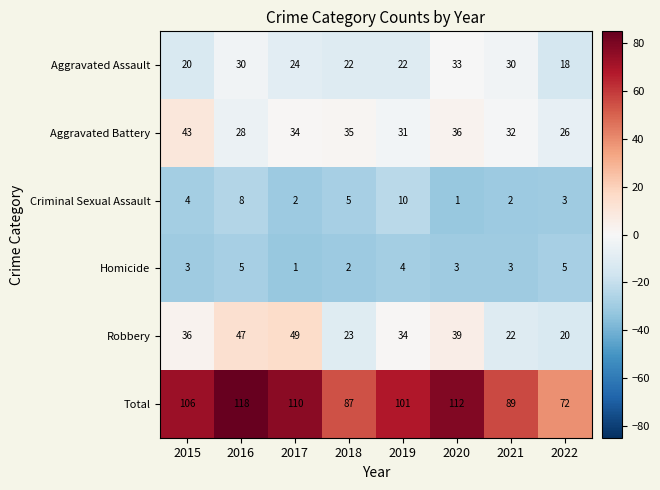

What is the difference between the maximum and second lowest values in the Total series?

31